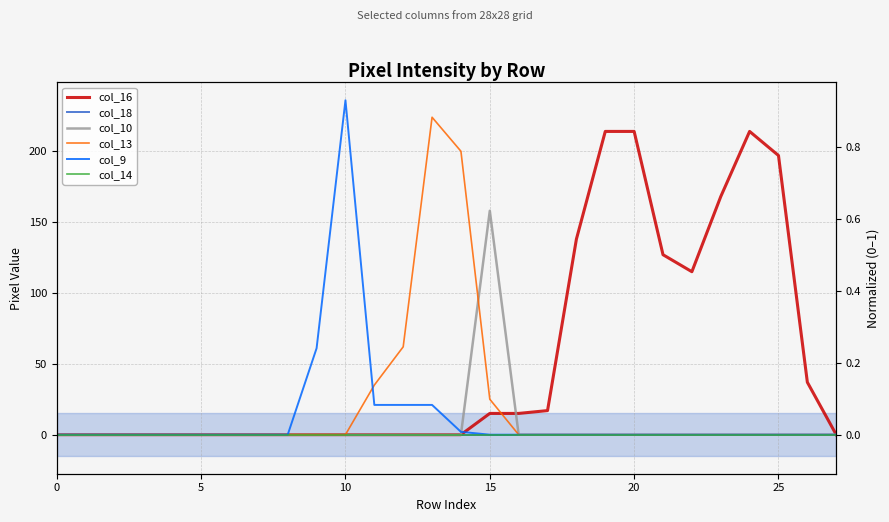

Reading left to right, transcribe all the data shown in this chart.

col_16: 0	0	0	0	0	0	0	0	0	0	0	0	0	0	0	15	15	17	138	214	214	127	115	168	214	197	37	0
col_18: 0	0	0	0	0	0	0	0	0	0	0	0	0	0	0	0	0	0	0	0	0	0	0	0	0	0	0	0
col_10: 0	0	0	0	0	0	0	0	0	0	0	0	0	0	0	158	0	0	0	0	0	0	0	0	0	0	0	0
col_13: 0	0	0	0	0	0	0	0	0	0	0	35	62	224	200	25	0	0	0	0	0	0	0	0	0	0	0	0
col_9: 0	0	0	0	0	0	0	0	0	61	236	21	21	21	2	0	0	0	0	0	0	0	0	0	0	0	0	0
col_14: 0	0	0	0	0	0	0	0	0	0	0	0	0	0	0	0	0	0	0	0	0	0	0	0	0	0	0	0